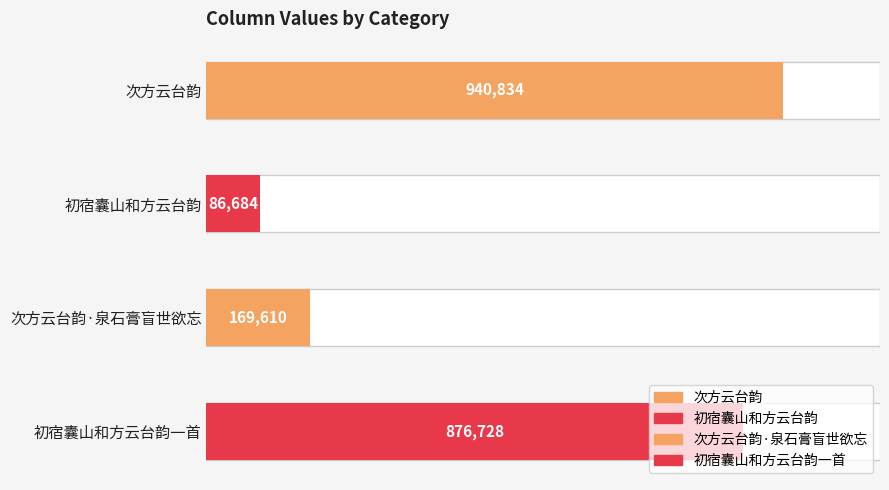

Between 初宿囊山和方云台韵一首 and 次方云台韵·泉石膏盲世欲忘, which is larger?

初宿囊山和方云台韵一首